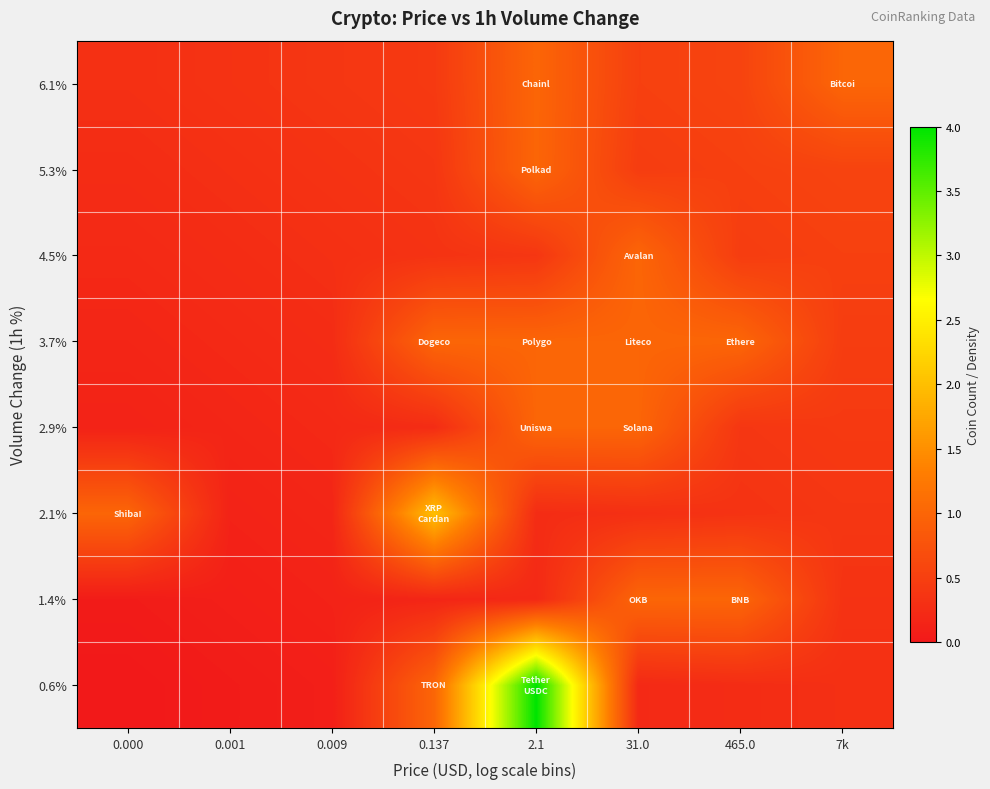

Reading left to right, list all the values displayed in this chart.

0.6%: 0.000=0.0	0.001=0.0	0.009=0.1	0.137=1.0	2.1=4.0	31.0=0.2	465.0=0.3	7k=0.3
1.4%: 0.000=0.0	0.001=0.1	0.009=0.1	0.137=0.2	2.1=0.2	31.0=1.0	465.0=1.0	7k=0.3
2.1%: 0.000=1.0	0.001=0.1	0.009=0.2	0.137=2.0	2.1=0.3	31.0=0.3	465.0=0.3	7k=0.4
2.9%: 0.000=0.1	0.001=0.2	0.009=0.2	0.137=0.3	2.1=1.0	31.0=1.0	465.0=0.4	7k=0.4
3.7%: 0.000=0.2	0.001=0.2	0.009=0.3	0.137=1.0	2.1=1.0	31.0=1.0	465.0=1.0	7k=0.5
4.5%: 0.000=0.2	0.001=0.3	0.009=0.3	0.137=0.3	2.1=0.4	31.0=1.0	465.0=0.5	7k=0.5
5.3%: 0.000=0.3	0.001=0.3	0.009=0.3	0.137=0.4	2.1=1.0	31.0=0.5	465.0=0.5	7k=0.6
6.1%: 0.000=0.3	0.001=0.3	0.009=0.4	0.137=0.4	2.1=1.0	31.0=0.5	465.0=0.6	7k=1.0